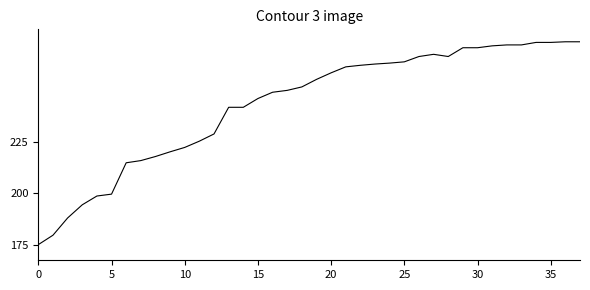

Is this an area chart (filled region under the line)?

No